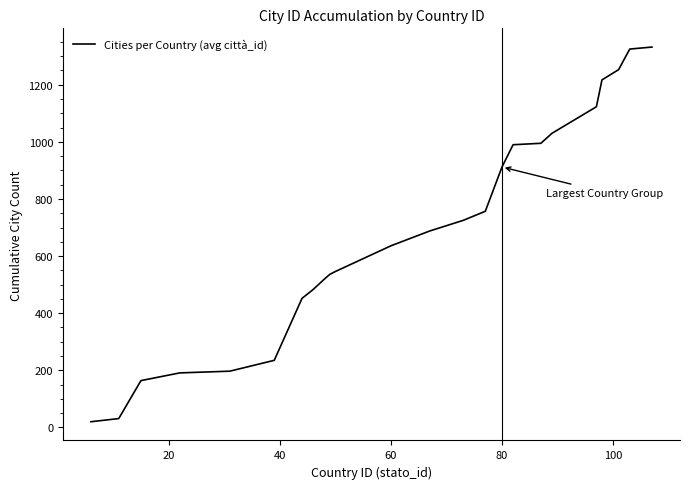

What is the difference between the maximum and minimum values?

1312